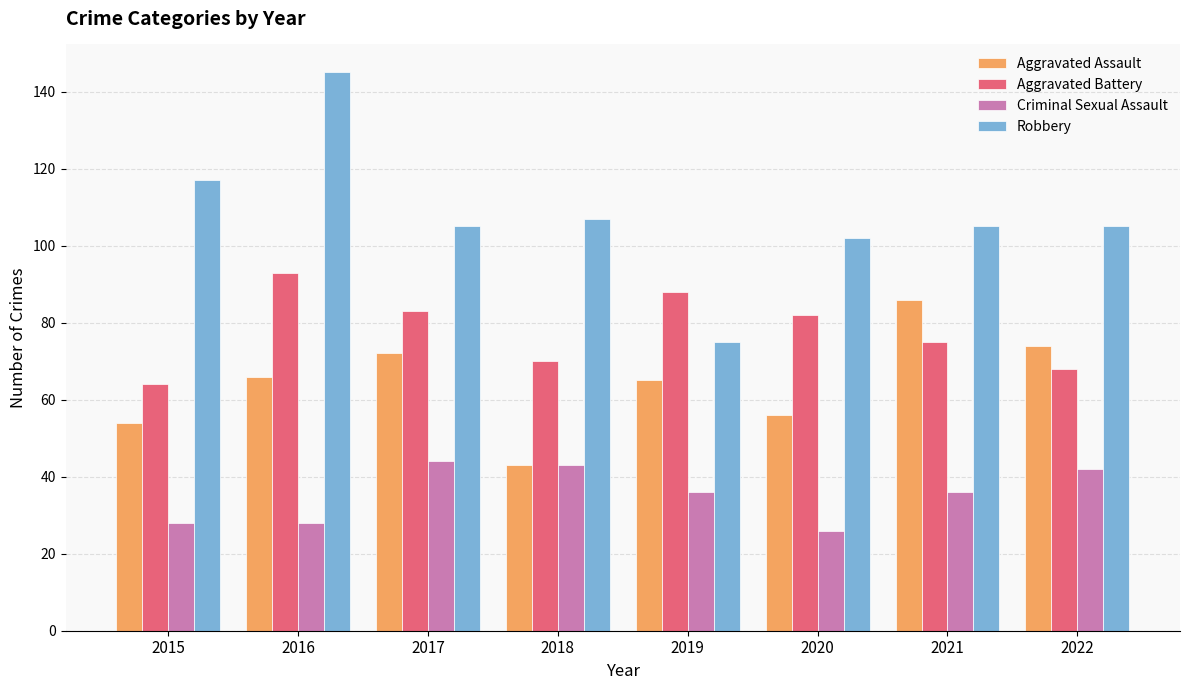

Reading right to left, extract all data points from this chart.

Aggravated Assault: 74	86	56	65	43	72	66	54
Aggravated Battery: 68	75	82	88	70	83	93	64
Criminal Sexual Assault: 42	36	26	36	43	44	28	28
Robbery: 105	105	102	75	107	105	145	117